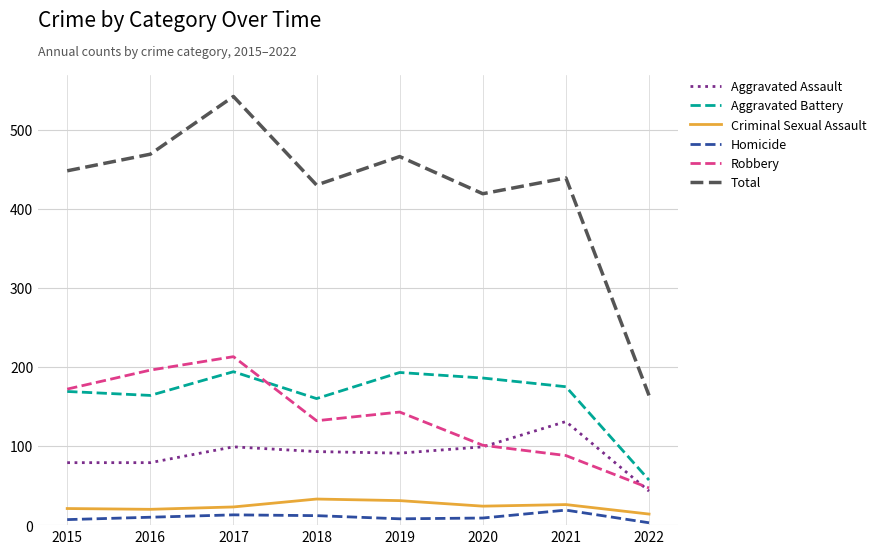

True or false: Aggravated Battery has a value of 175 at 2021.

True